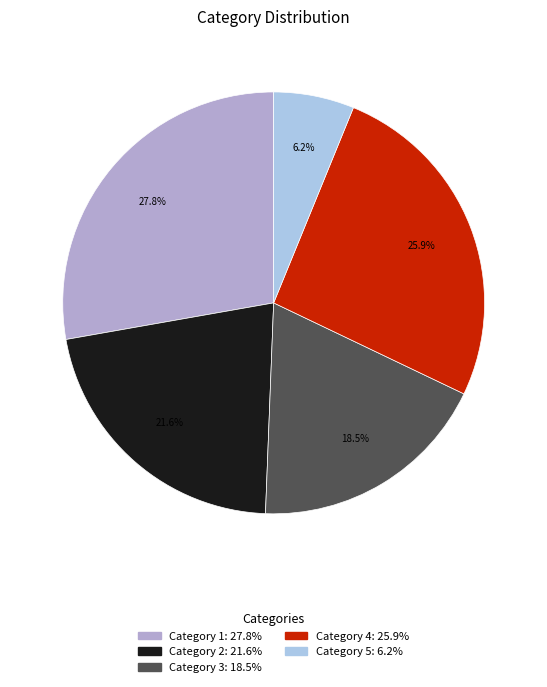

What is the total percentage of Category 4 and Category 2?

47.5%